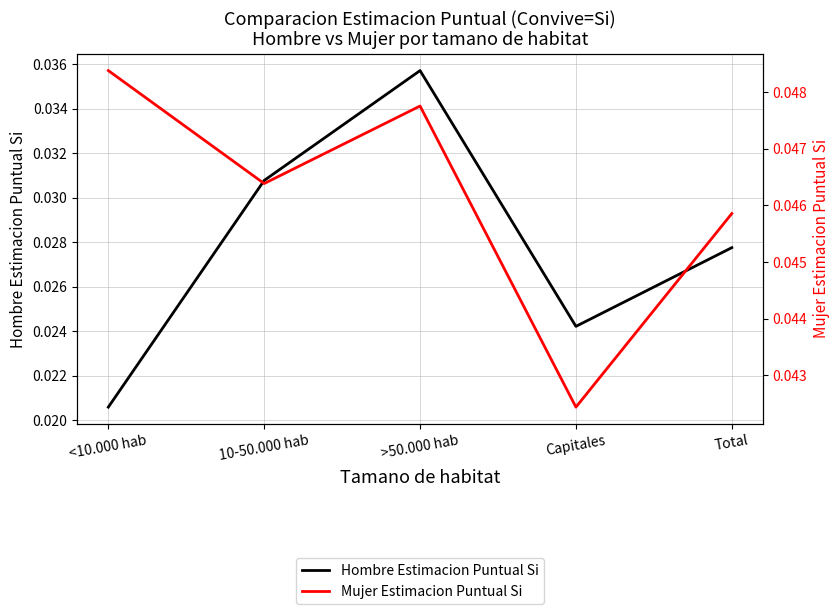

How many Hombre Estimacion Puntual Si values are between 0 and 1?

5